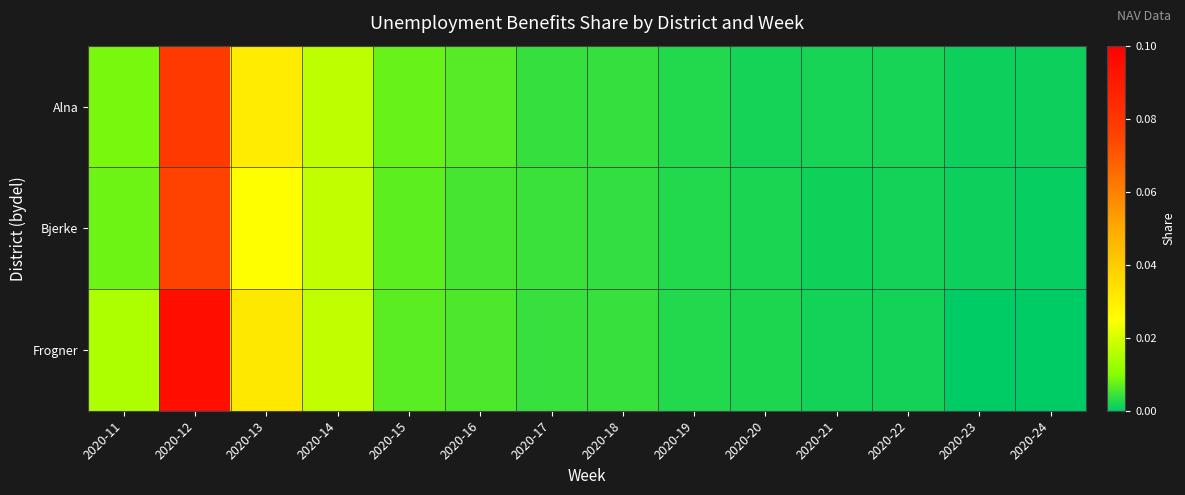

Reading left to right, transcribe all the data shown in this chart.

Alna: 2020-11=0.0	2020-12=0.1	2020-13=0.0	2020-14=0.0	2020-15=0.0	2020-16=0.0	2020-17=0.0	2020-18=0.0	2020-19=0.0	2020-20=0.0	2020-21=0.0	2020-22=0.0	2020-23=0.0	2020-24=0.0
Bjerke: 2020-11=0.0	2020-12=0.1	2020-13=0.0	2020-14=0.0	2020-15=0.0	2020-16=0.0	2020-17=0.0	2020-18=0.0	2020-19=0.0	2020-20=0.0	2020-21=0.0	2020-22=0.0	2020-23=0.0	2020-24=0.0
Frogner: 2020-11=0.0	2020-12=0.1	2020-13=0.0	2020-14=0.0	2020-15=0.0	2020-16=0.0	2020-17=0.0	2020-18=0.0	2020-19=0.0	2020-20=0.0	2020-21=0.0	2020-22=0.0	2020-23=0.0	2020-24=0.0